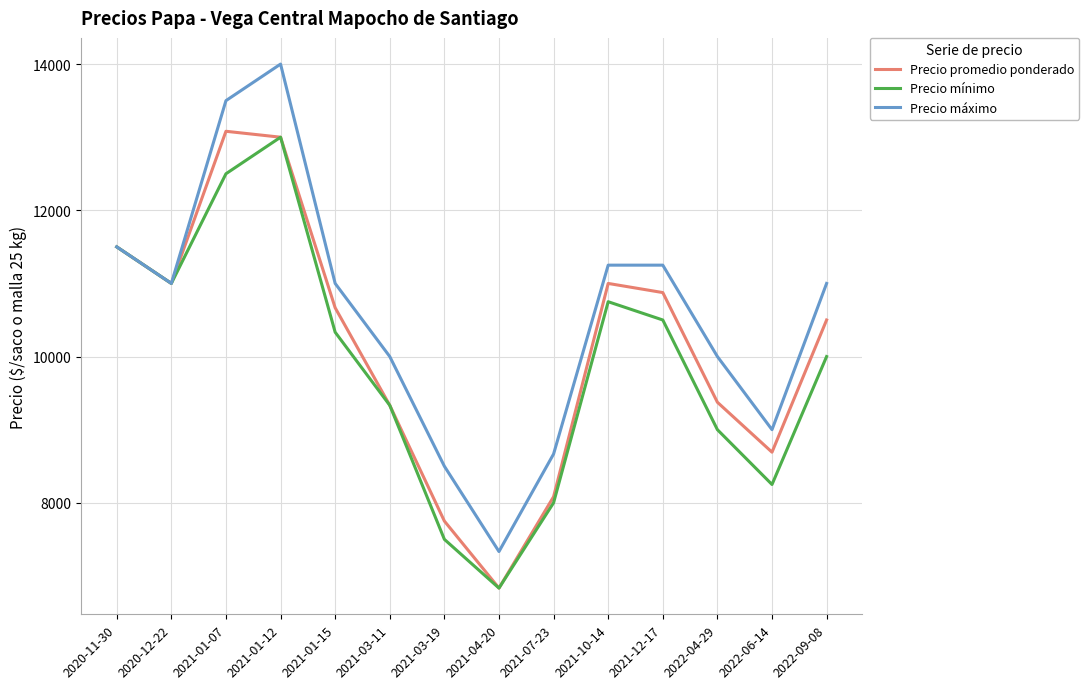

List the labels in order of Precio mínimo value, largest first.

2021-01-12, 2021-01-07, 2020-11-30, 2020-12-22, 2021-10-14, 2021-12-17, 2021-01-15, 2022-09-08, 2021-03-11, 2022-04-29, 2022-06-14, 2021-07-23, 2021-03-19, 2021-04-20